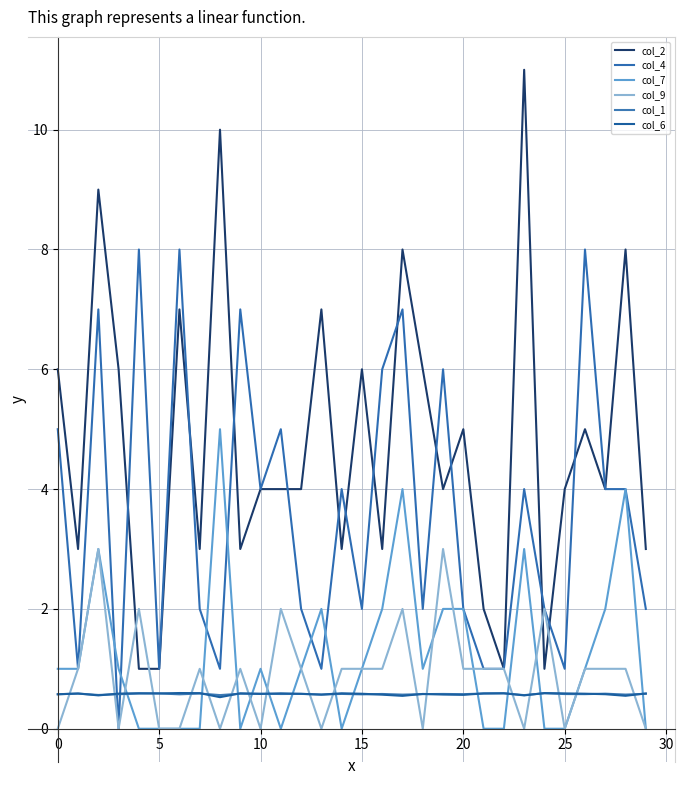

At which label is col_7 closest to 2?

13